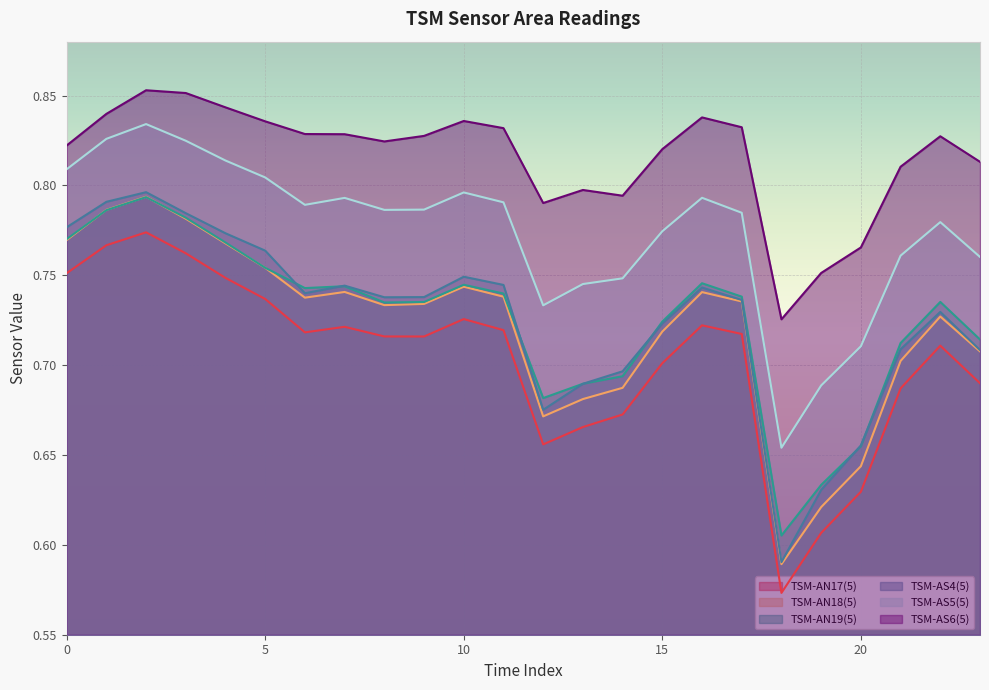

Between 5 and 13, which series saw the biggest shift?

TSM-AS4(5)